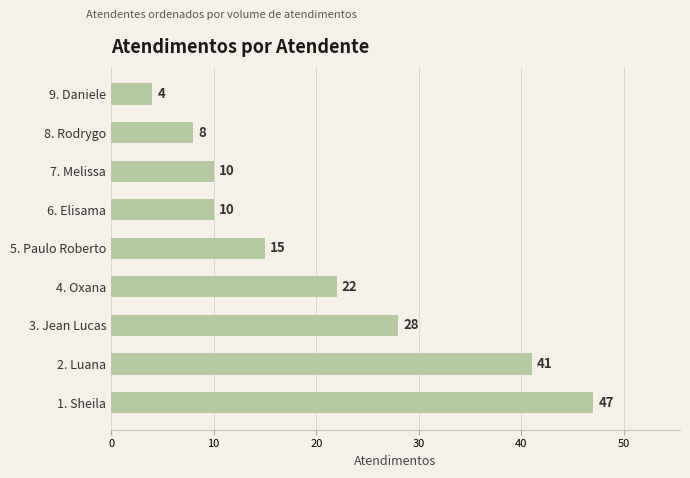

What is the average value?

21